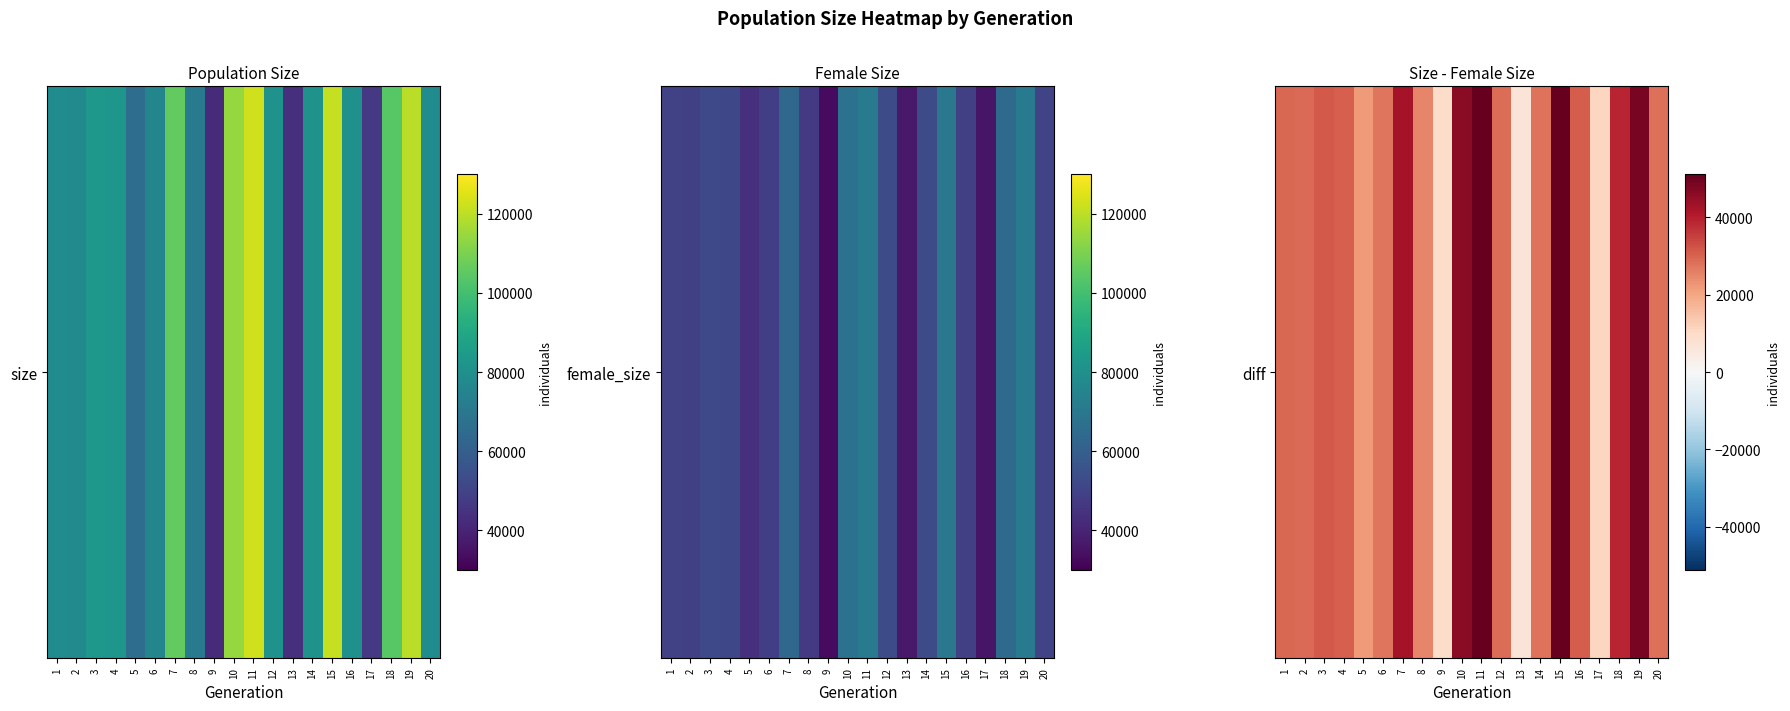

What value does the data have at 19, to the nearest 100?

48800